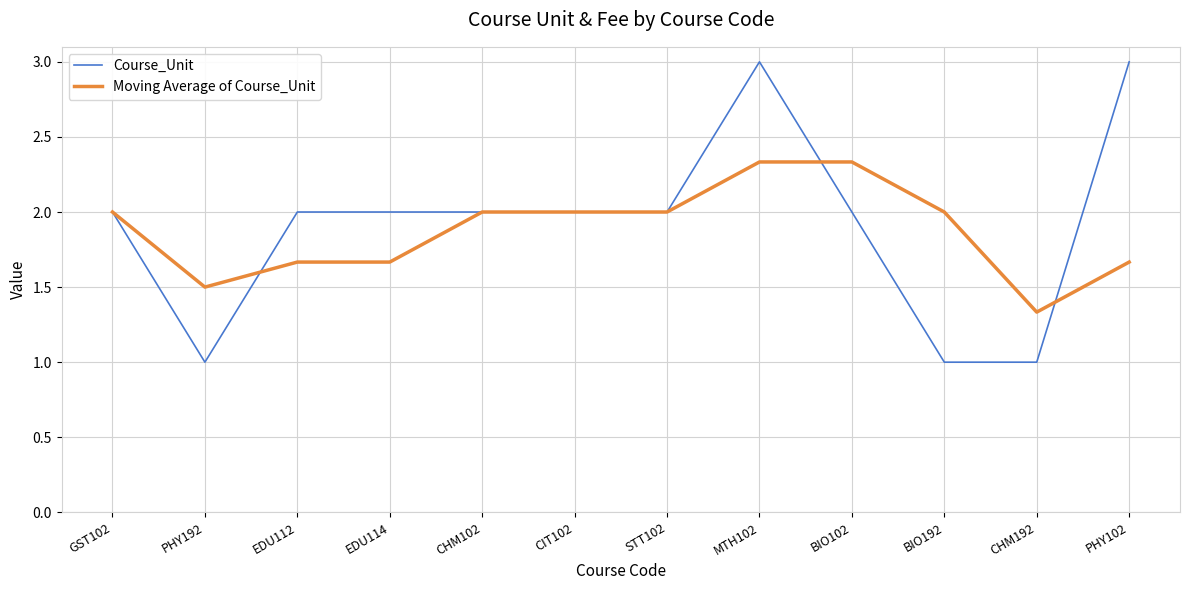

What is the highest value of the Course_Unit series?

3.0